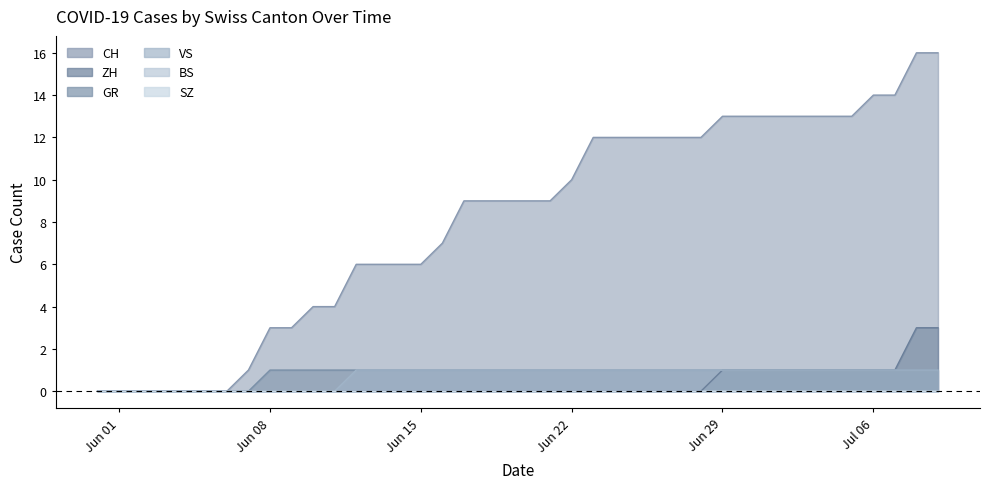

Where is ZH nearest to the value 1?

Jun 29